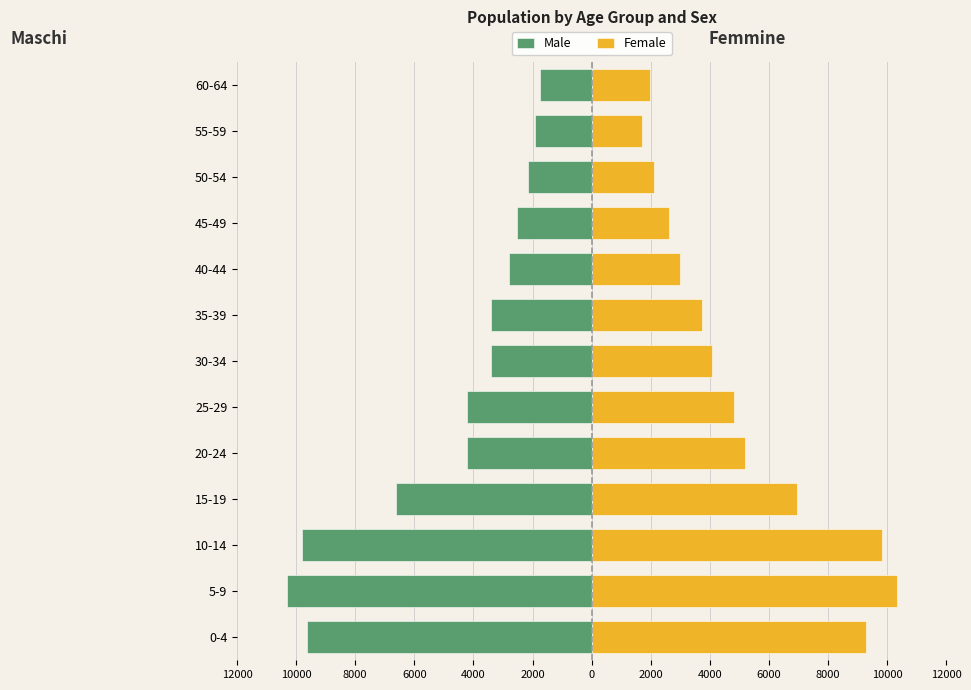

What are all the series names shown in the legend?

Male, Female